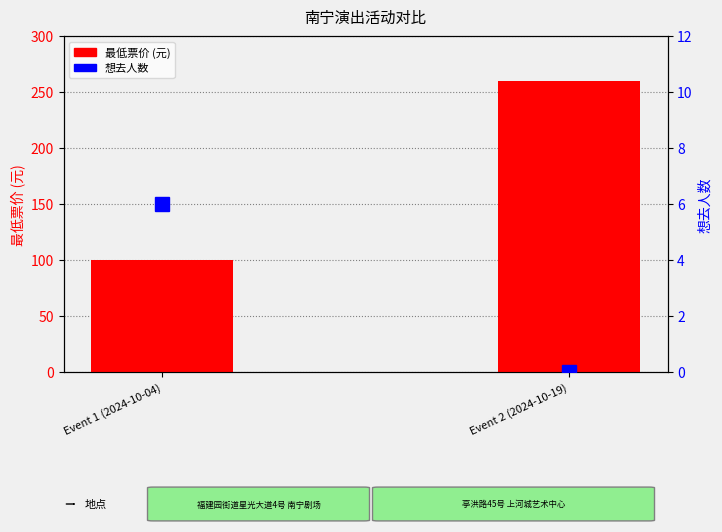

At which category is the sum across all series the highest?

Event 2 (2024-10-19)